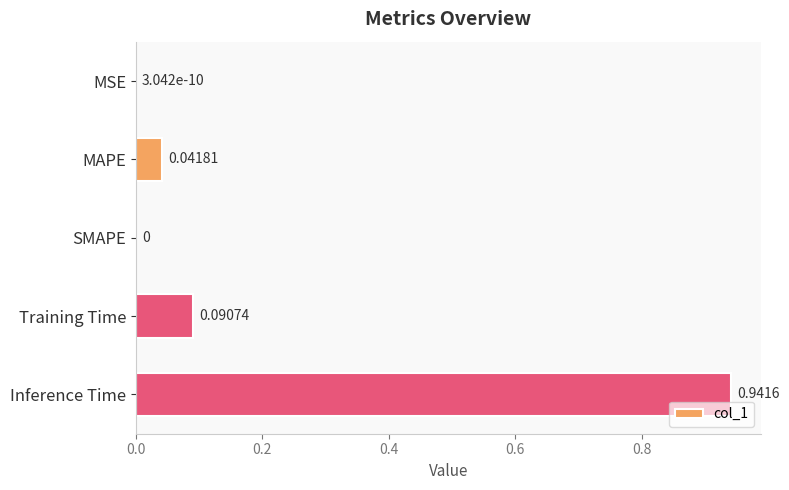

Which label corresponds to the largest value in the chart?

Inference Time